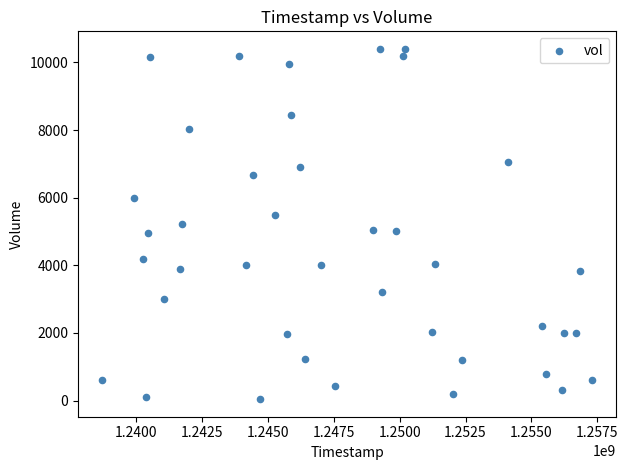

What is the range of X values (max minus min)?

18576000